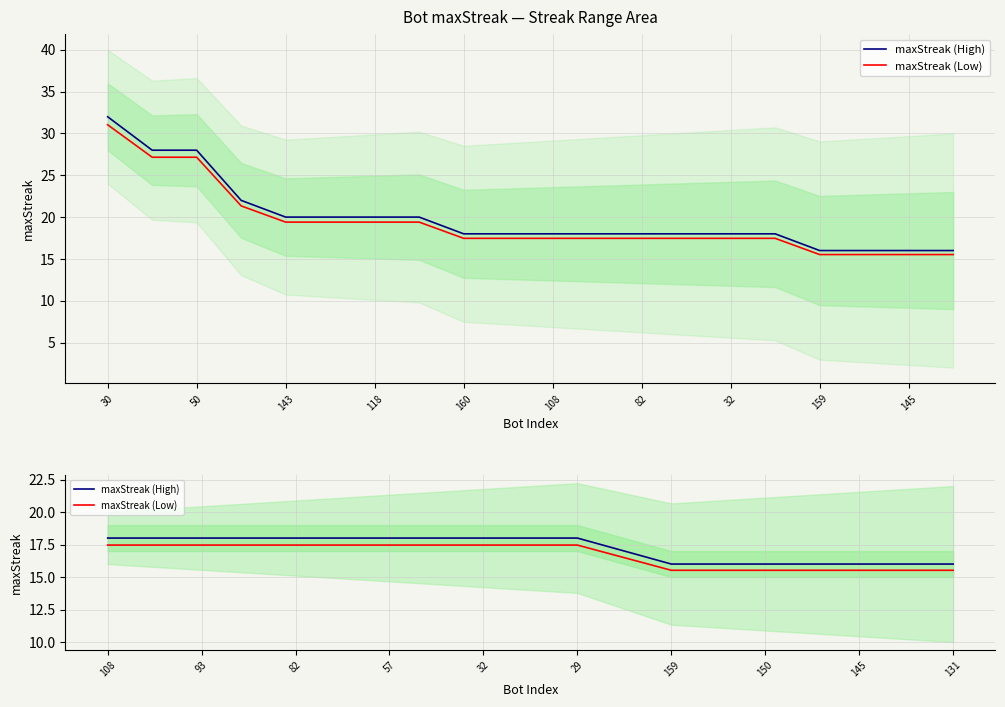

True or false: maxStreak (High) and maxStreak (Low) cross at least once.

False